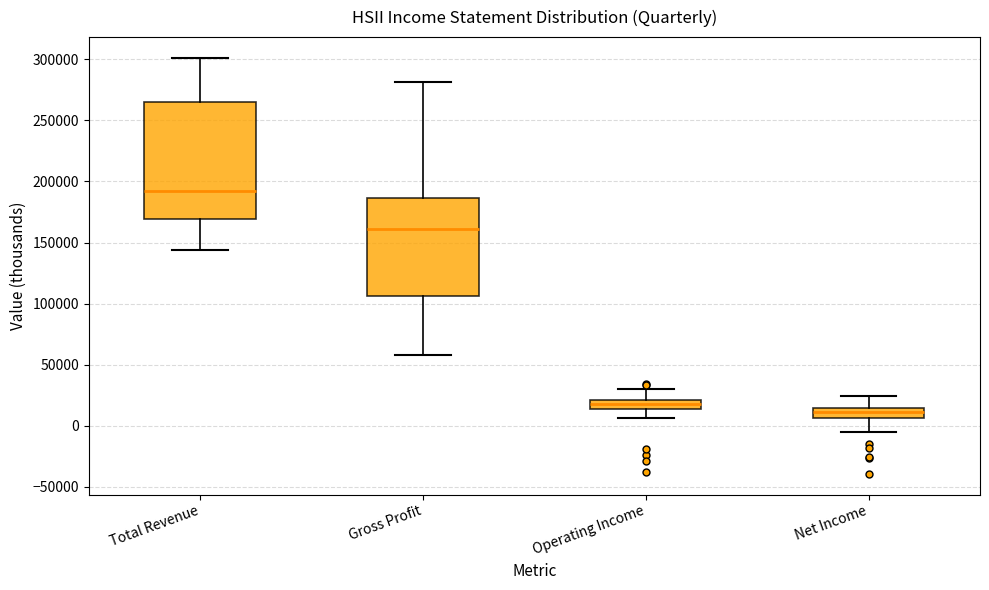

Where is the lower edge of the box for Operating Income on the y-axis? The values are not printed on the chart, so give them approximately, as read against the axis.

15000